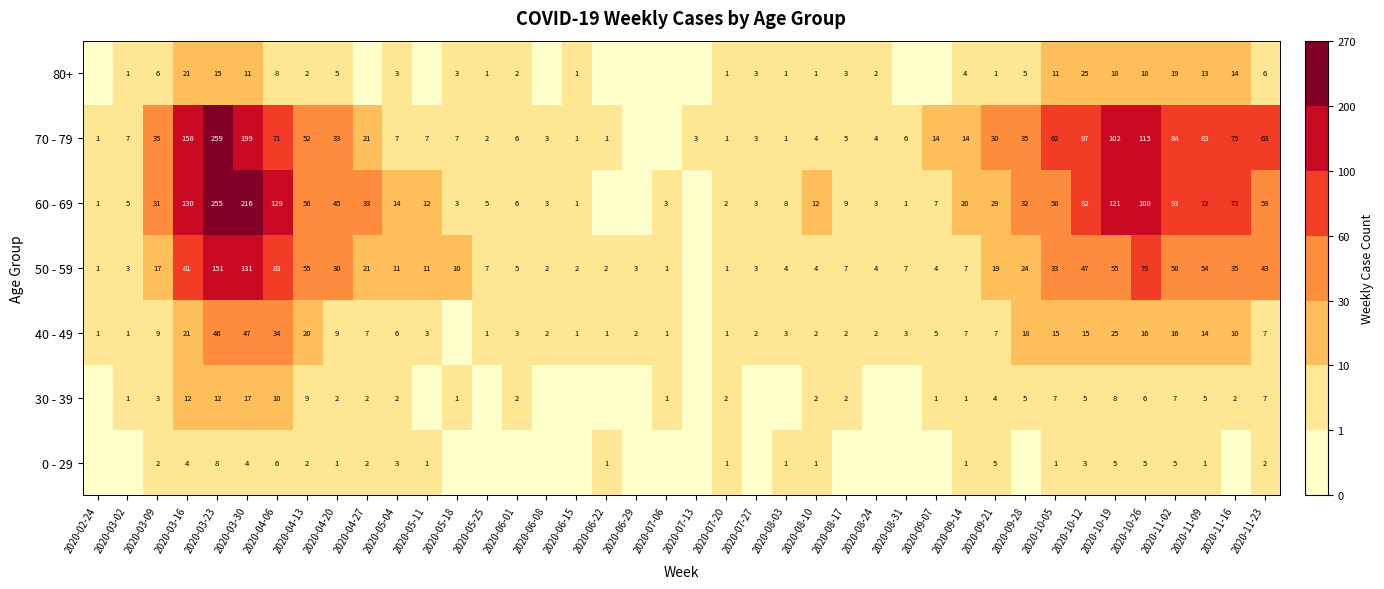

What is the total value across all series at 2020-08-10?

26